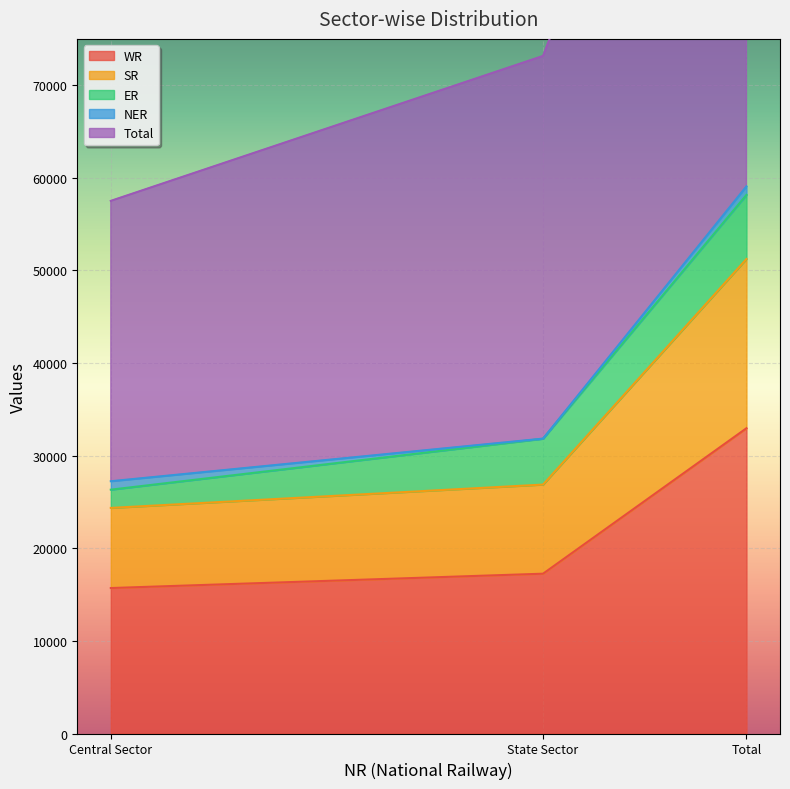

Does the chart display data point markers on the line(s)?

No